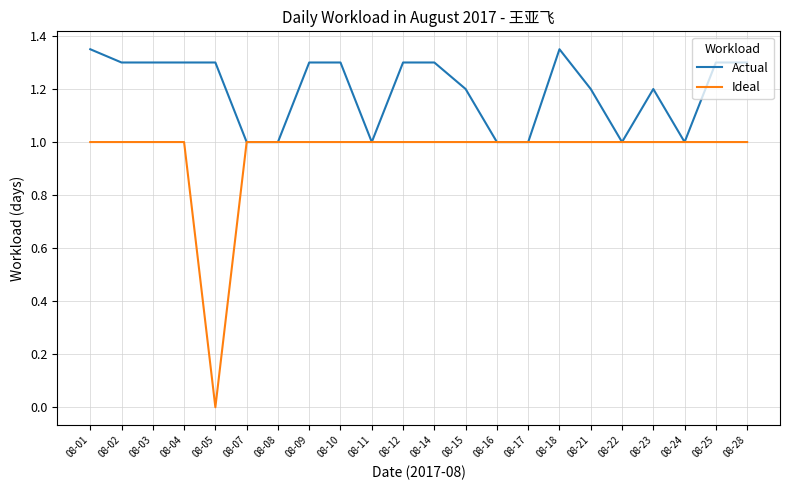

What are all the series names shown in the legend?

Actual, Ideal